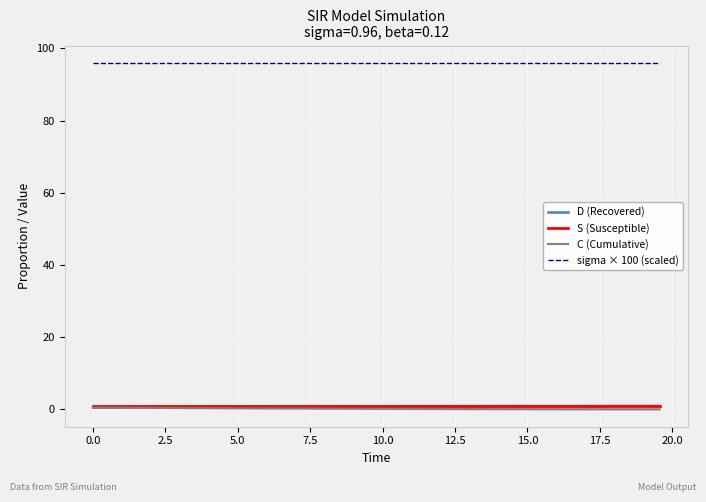

Reading left to right, transcribe all the data shown in this chart.

D (Recovered): 0.5	0.5	0.5	0.6	0.6	0.6	0.6	0.6	0.7	0.7	0.7	0.7	0.7	0.7	0.8	0.8	0.8	0.8	0.8	0.8	0.8	0.9	0.9	0.9	0.9	0.9	0.9	0.9	0.9	0.9	0.9	0.9	0.9	0.9	0.9	0.9	1.0	1.0	1.0	1.0
S (Susceptible): 1.0	1.0	1.0	1.0	1.0	1.0	1.0	1.0	1.0	1.0	1.0	1.0	1.0	1.0	1.0	1.0	1.0	1.0	1.0	1.0	1.0	1.0	1.0	1.0	1.0	1.0	1.0	1.0	1.0	1.0	1.0	1.0	1.0	1.0	1.0	1.0	1.0	1.0	1.0	1.0
C (Cumulative): 0.5	0.5	0.5	0.4	0.4	0.4	0.4	0.4	0.3	0.3	0.3	0.3	0.3	0.3	0.2	0.2	0.2	0.2	0.2	0.2	0.2	0.1	0.1	0.1	0.1	0.1	0.1	0.1	0.1	0.1	0.1	0.1	0.1	0.1	0.1	0.1	0.0	0.0	0.0	0.0
sigma × 100 (scaled): 96.0	96.0	96.0	96.0	96.0	96.0	96.0	96.0	96.0	96.0	96.0	96.0	96.0	96.0	96.0	96.0	96.0	96.0	96.0	96.0	96.0	96.0	96.0	96.0	96.0	96.0	96.0	96.0	96.0	96.0	96.0	96.0	96.0	96.0	96.0	96.0	96.0	96.0	96.0	96.0